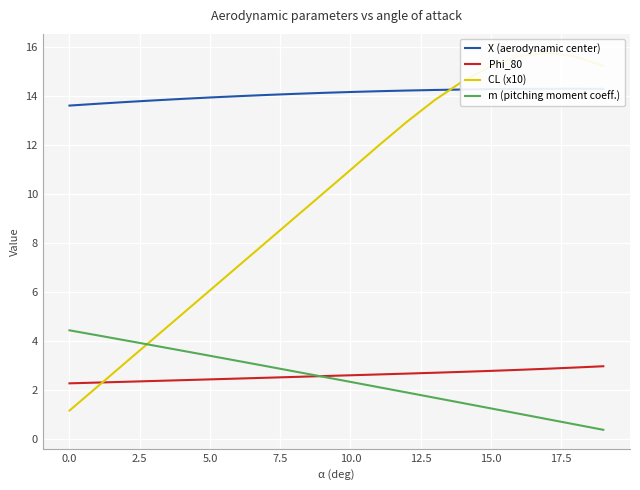

What is the difference between the second highest and minimum values in the CL (x10) series?

14.5